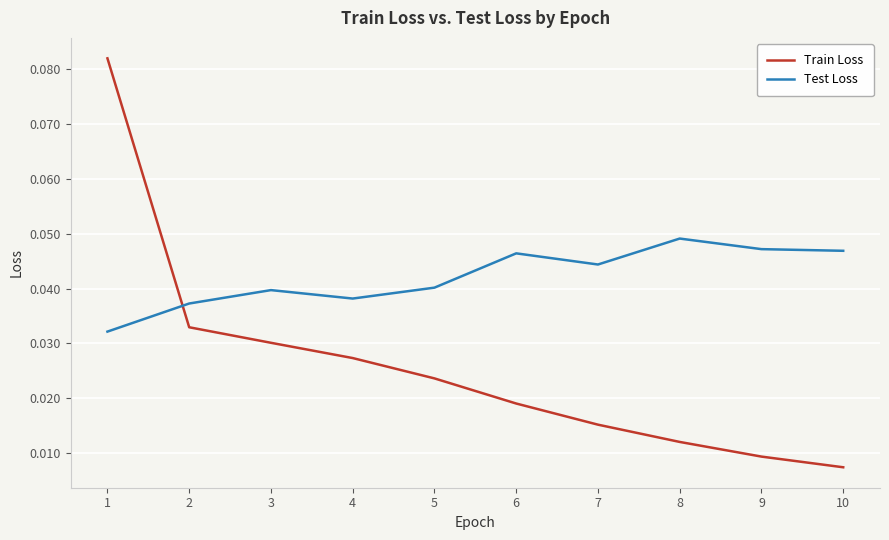

Count the Train Loss values in the range 0 to 1.

10